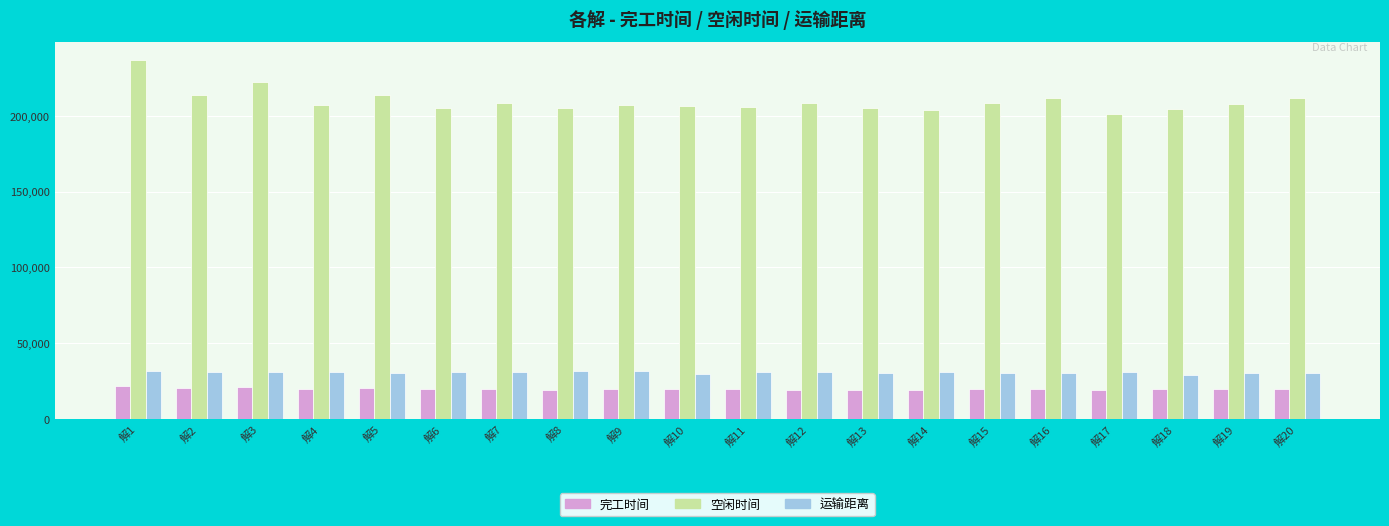

What is the difference between the highest and lowest values at 解15?

189113.2